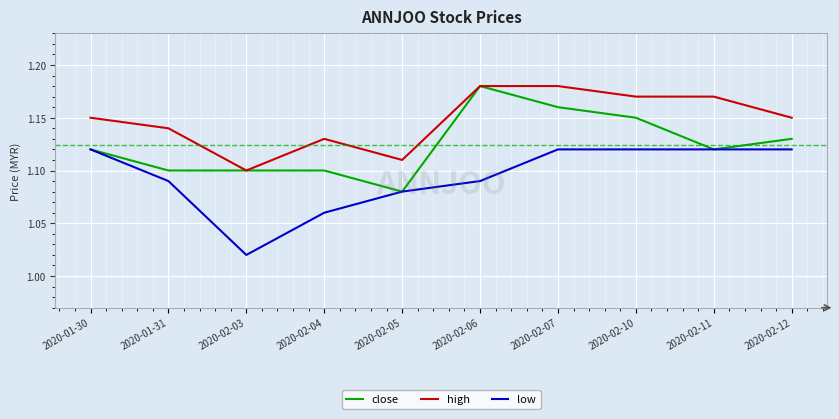

True or false: high and low cross at least once.

False